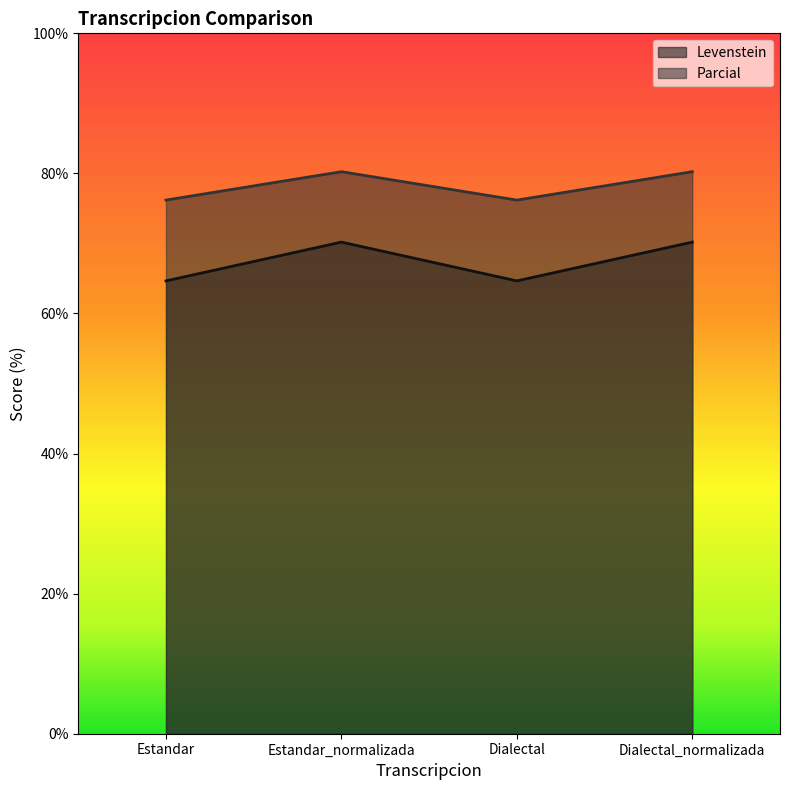

Reading left to right, extract all data points from this chart.

Levenstein: Estandar=64.7	Estandar_normalizada=70.2	Dialectal=64.7	Dialectal_normalizada=70.2
Parcial: Estandar=76.2	Estandar_normalizada=80.2	Dialectal=76.2	Dialectal_normalizada=80.2